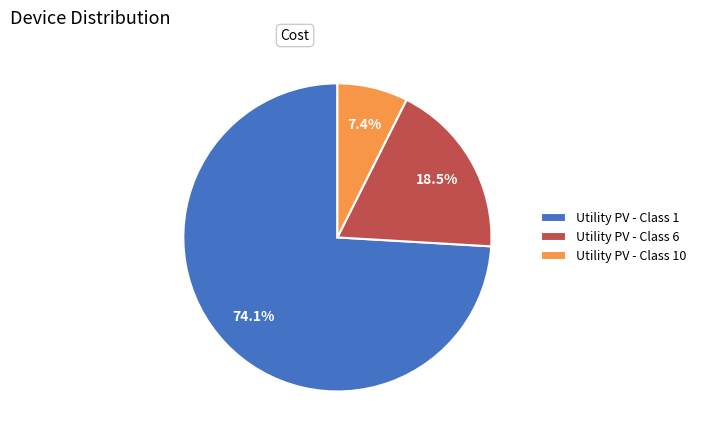

How many slices are in this pie chart?

3